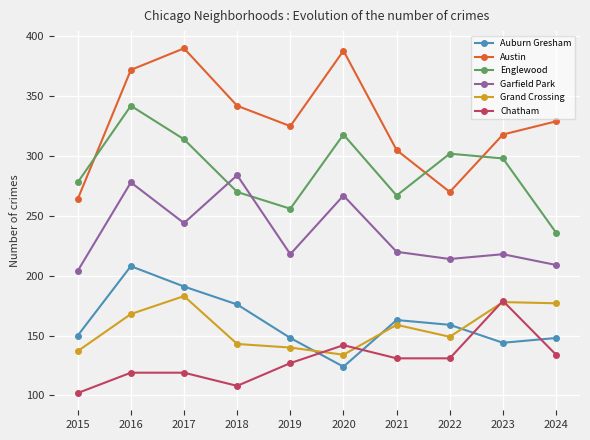

The value of Garfield Park at 2018 is 60. True or false?

False